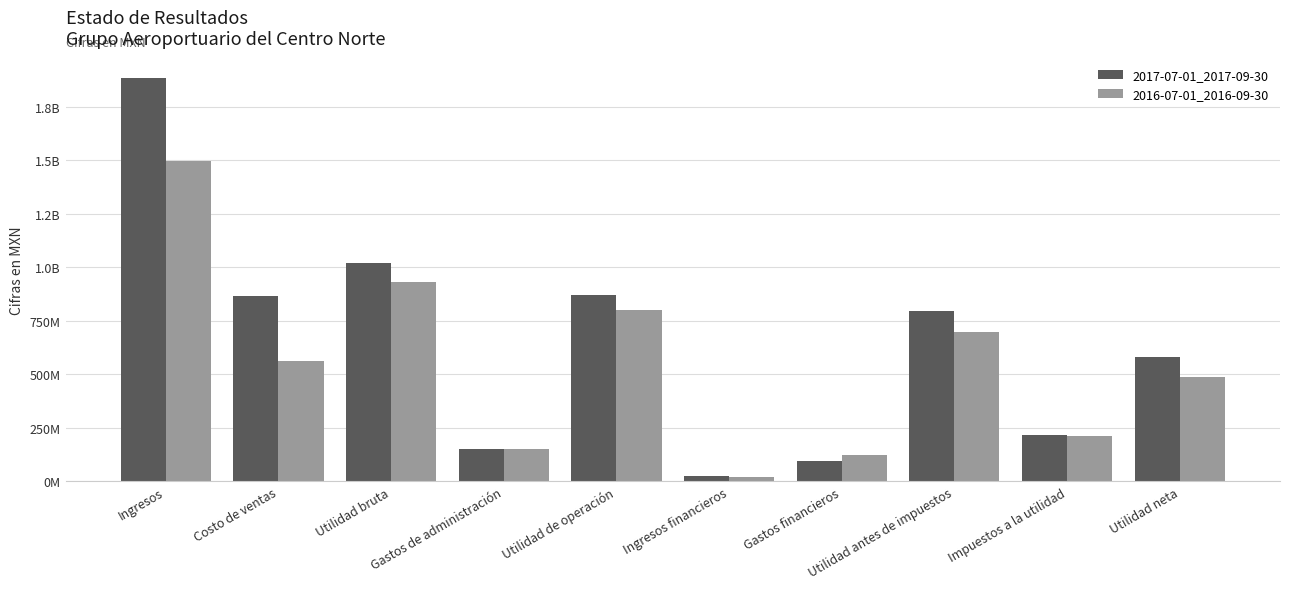

Rank the categories by 2016-07-01_2016-09-30 value from highest to lowest.

Ingresos, Utilidad bruta, Utilidad de operación, Utilidad antes de impuestos, Costo de ventas, Utilidad neta, Impuestos a la utilidad, Gastos de administración, Gastos financieros, Ingresos financieros